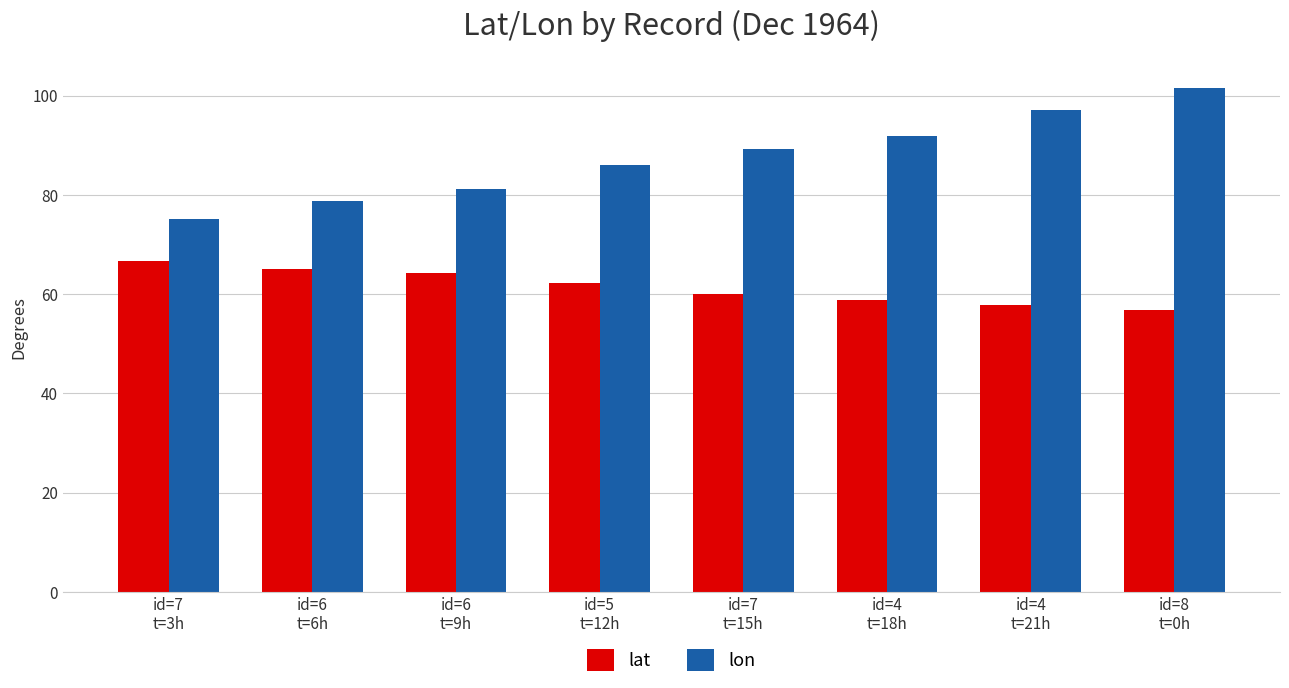

Which series has the largest range (max minus min)?

lon